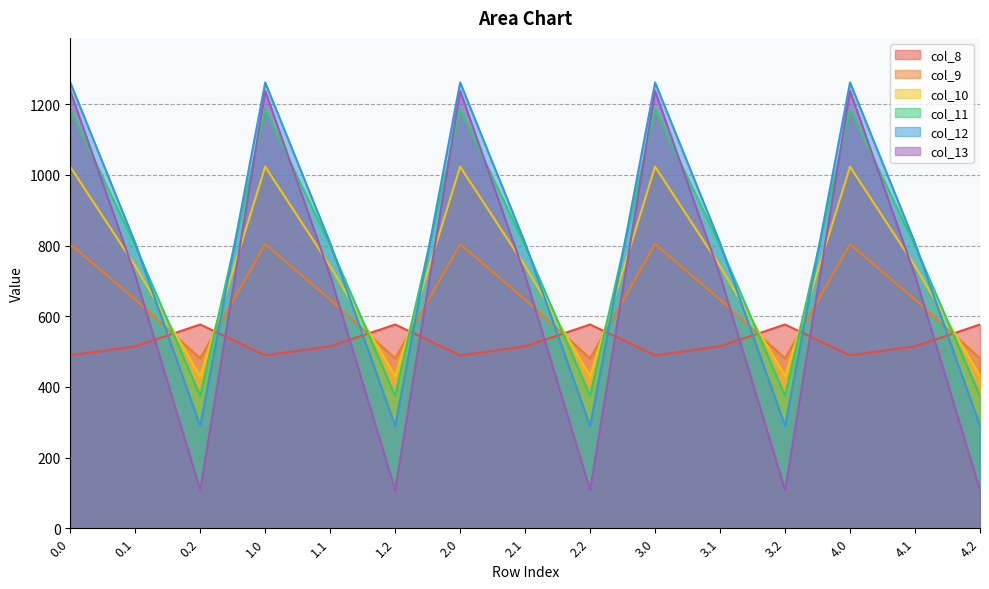

True or false: col_11 has more than 1 interior local peaks.

True